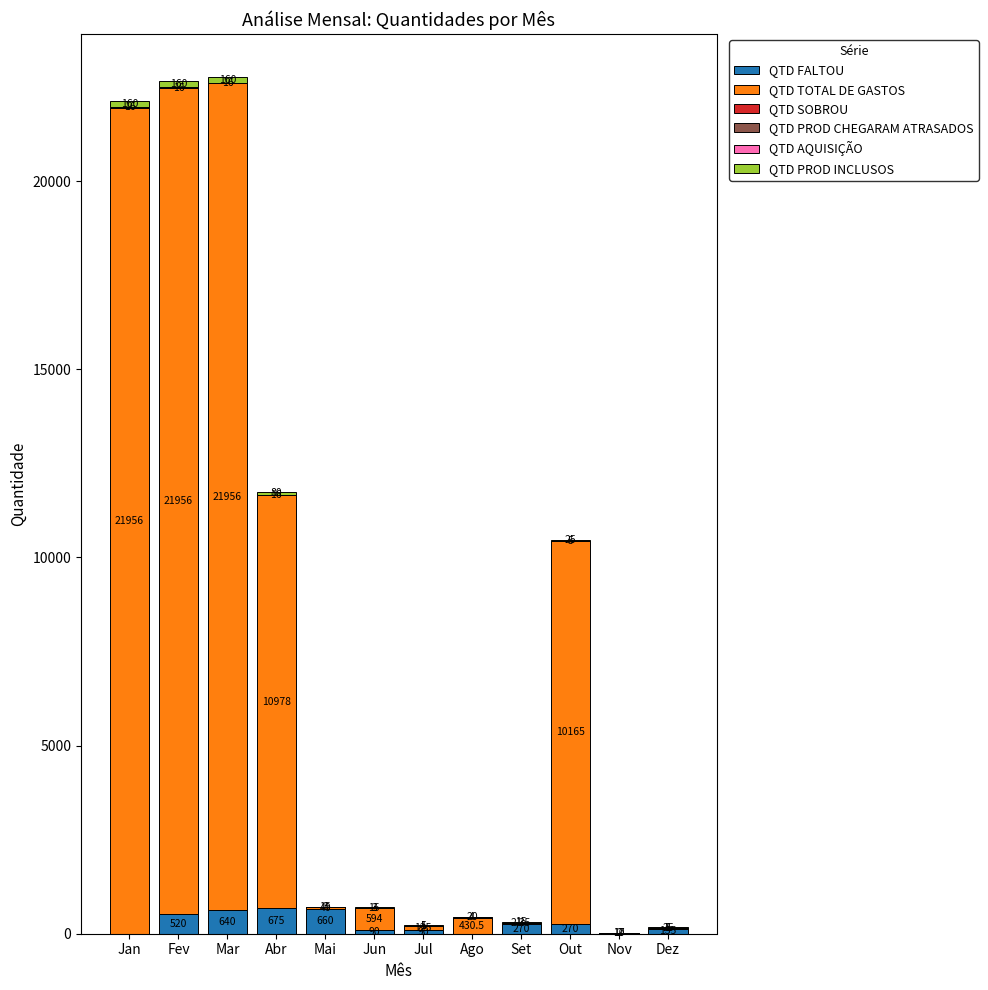

At which label does QTD FALTOU reach its peak?

Abr